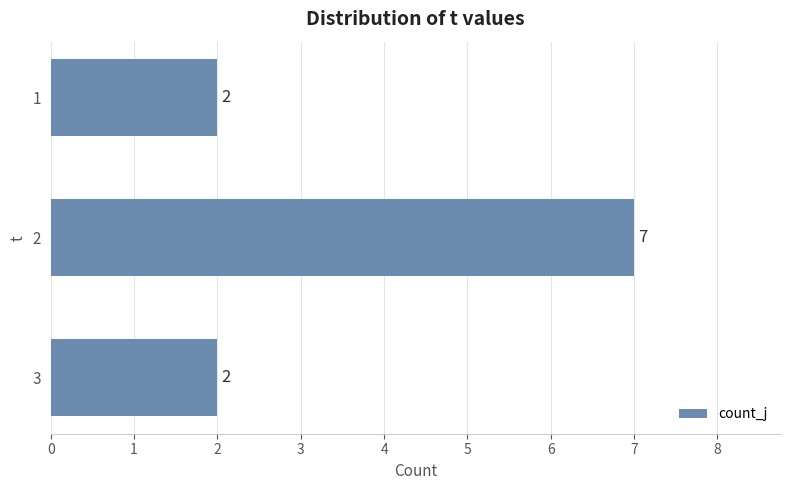

What is the value of the 3rd bar from the top?

2